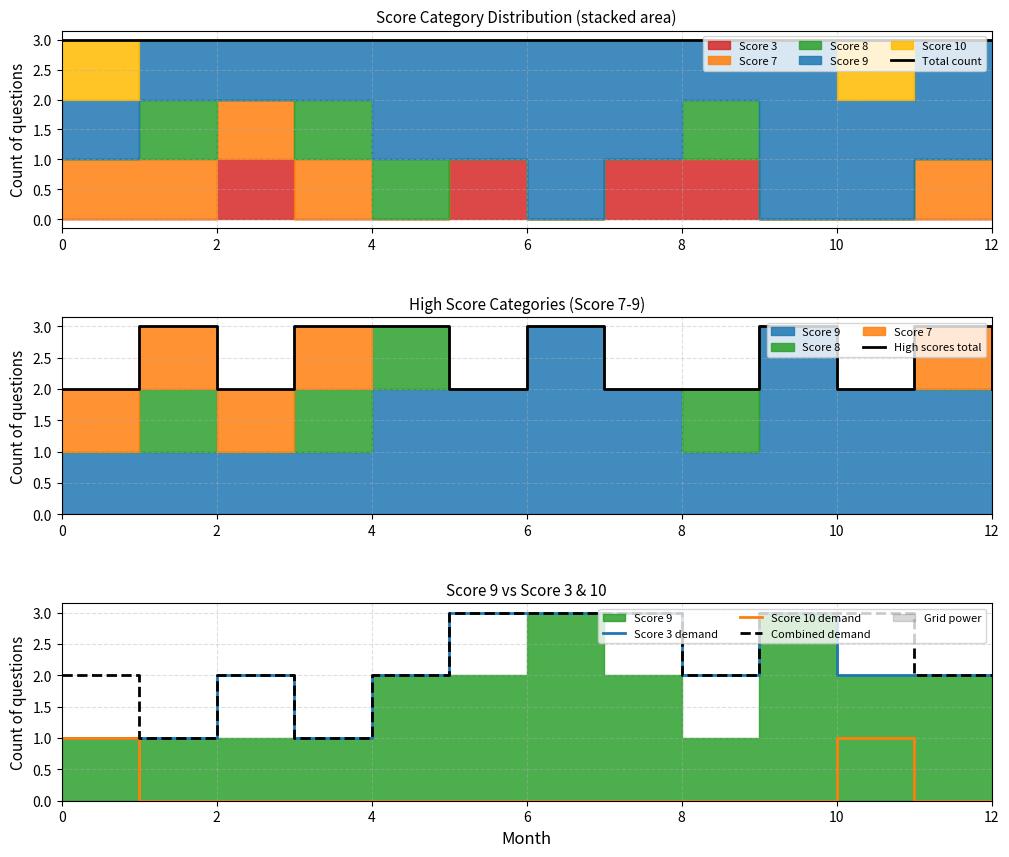

True or false: Total count and Combined demand cross at least once.

False